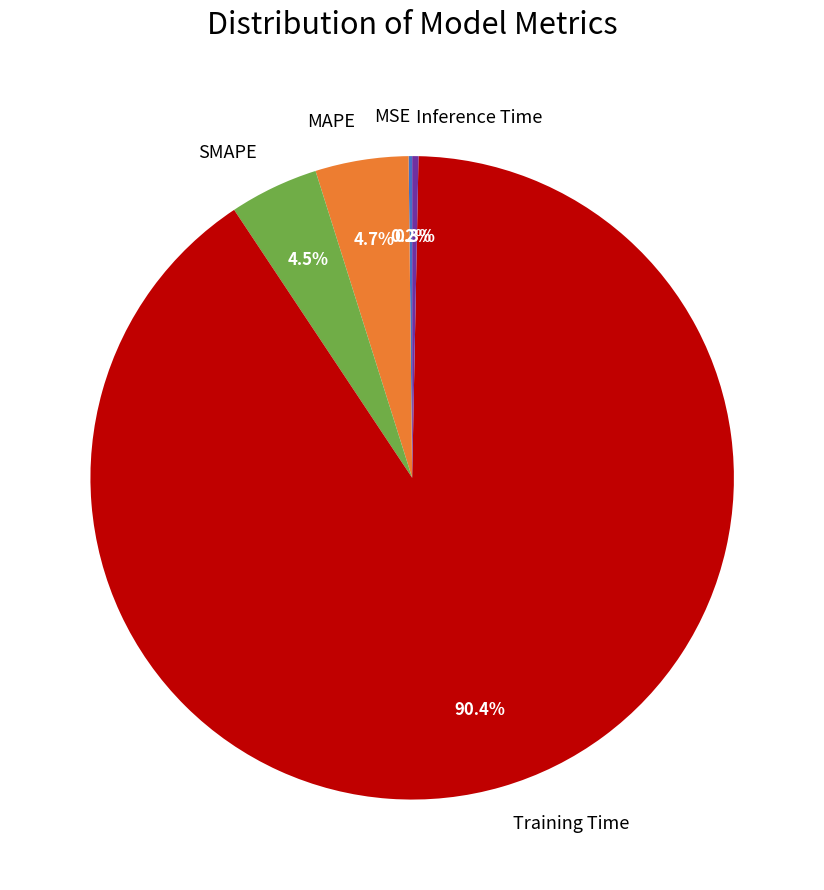

Which has a higher value, MAPE or Inference Time?

MAPE